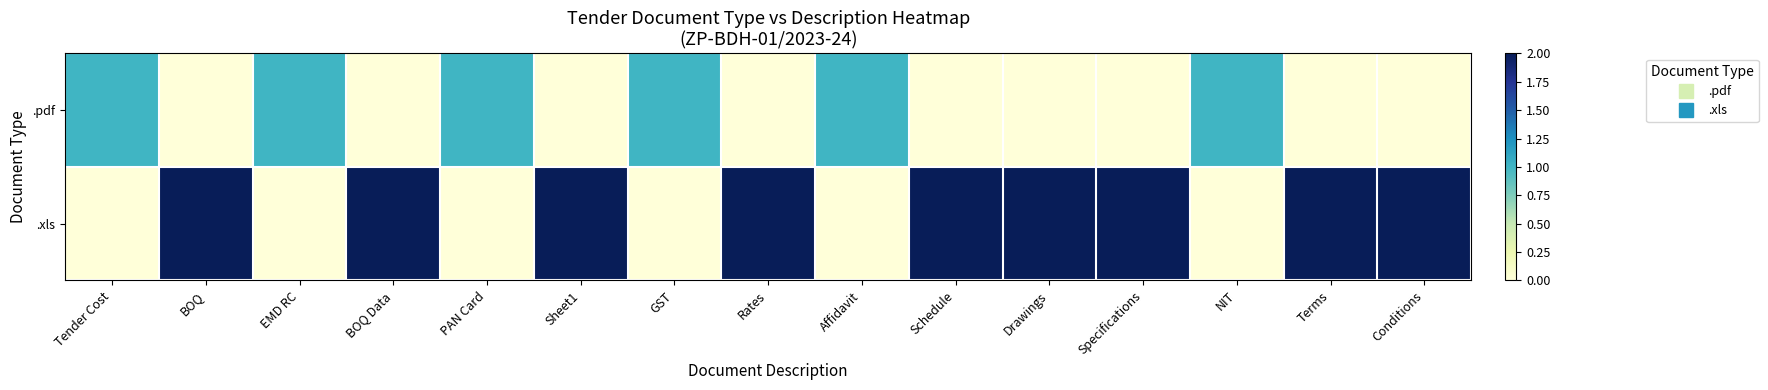

How many data points does each series have?

15